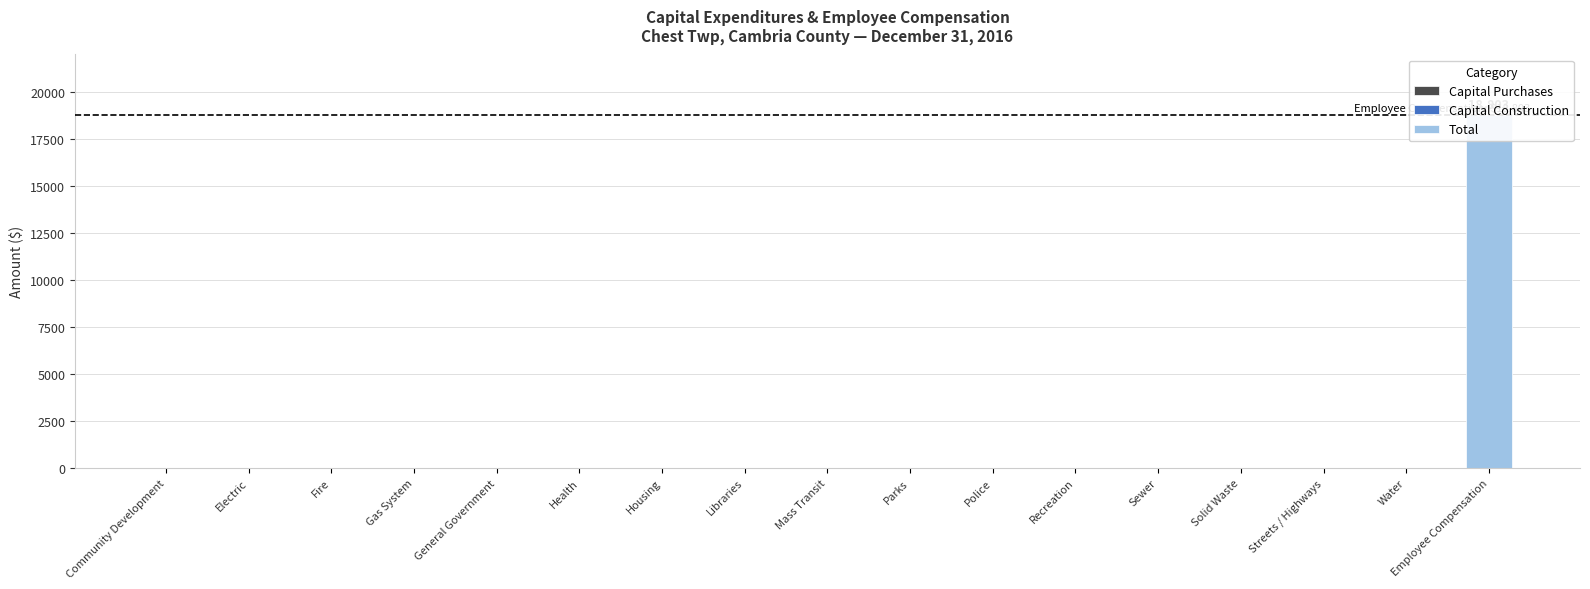

Which category has the lowest value in the Total series?

Community Development